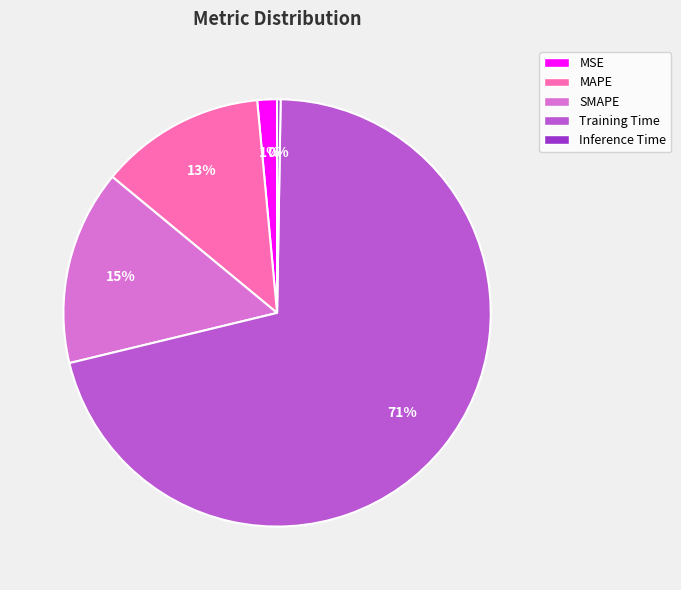

Is the sum of Training Time and MSE greater than half?

Yes